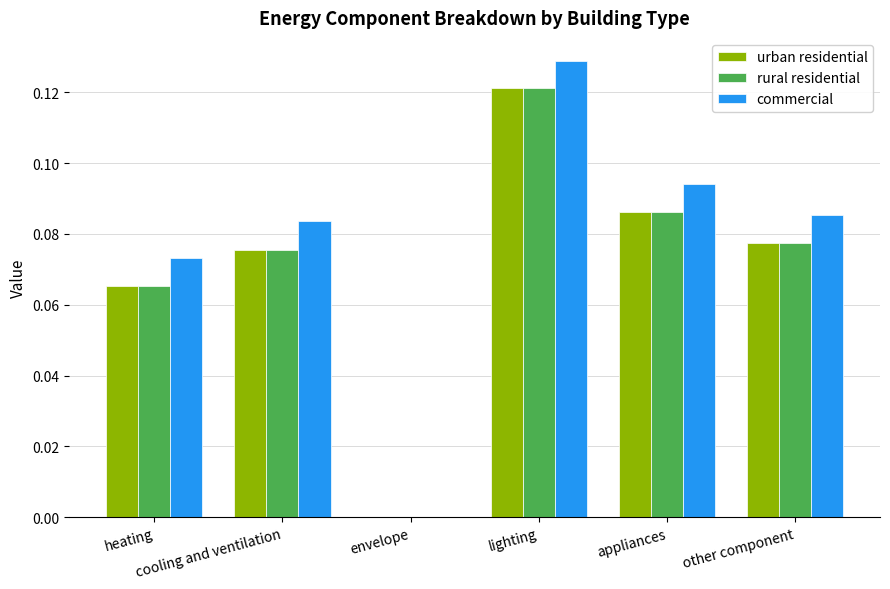

Is it true that rural residential equals 0.0 at heating?

False